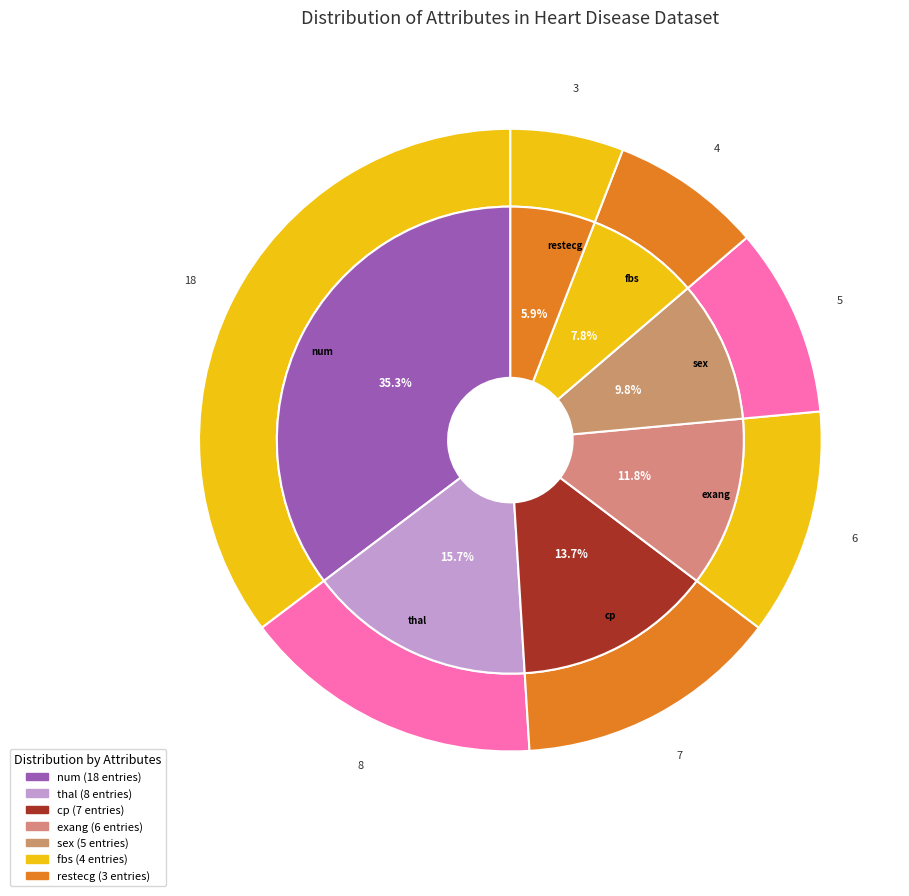

Approximately how many times larger is the value at num compared to thal?

2.2